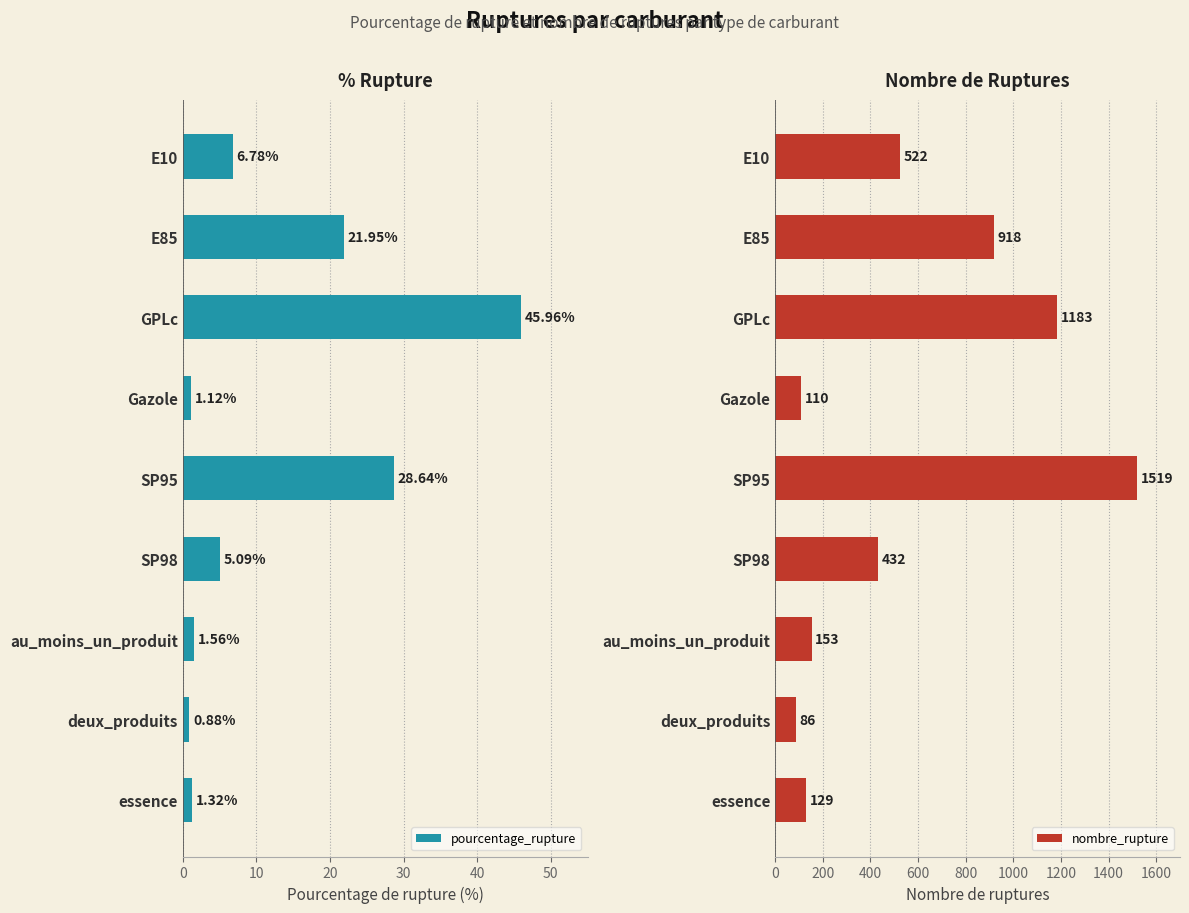

Count the number of categories in the chart.

9